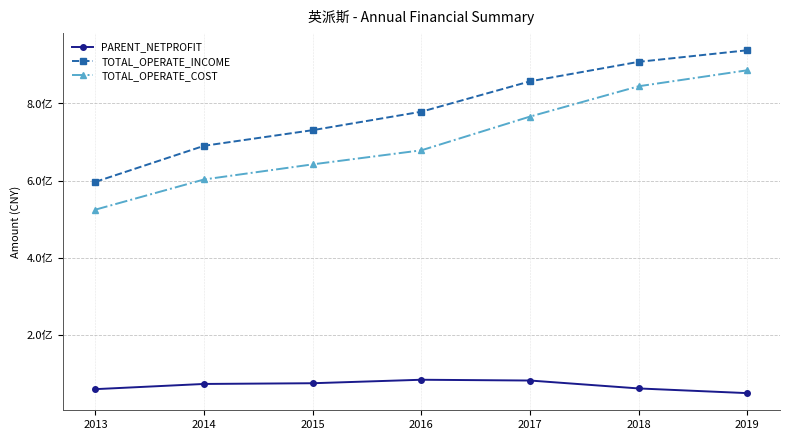

What are all the series names shown in the legend?

PARENT_NETPROFIT, TOTAL_OPERATE_INCOME, TOTAL_OPERATE_COST